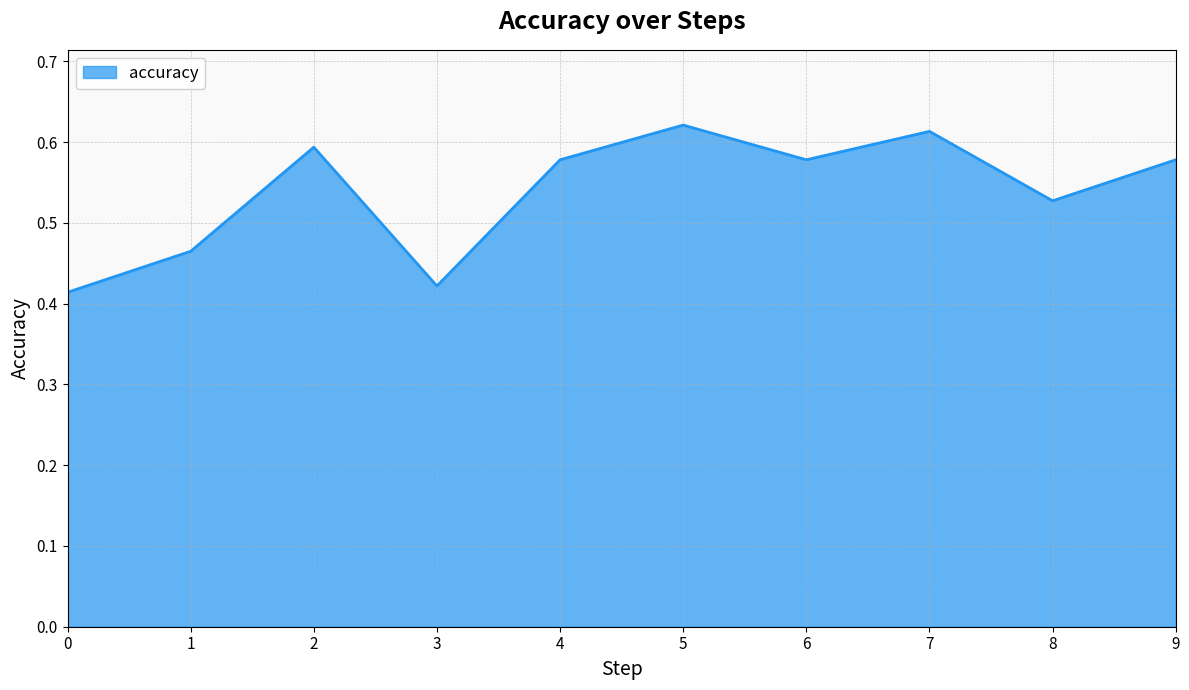

What is the difference between the maximum and minimum values?

0.2